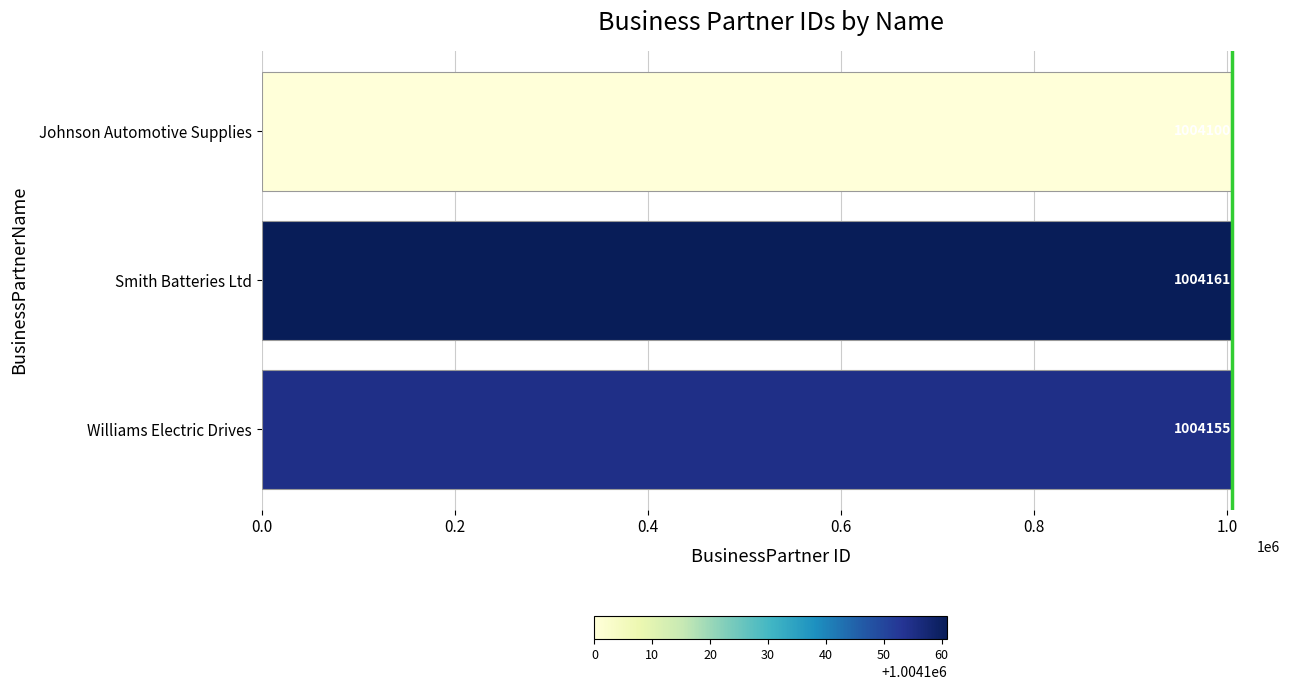

What is the ratio of the value at Smith Batteries Ltd to the value at Johnson Automotive Supplies?

1.0